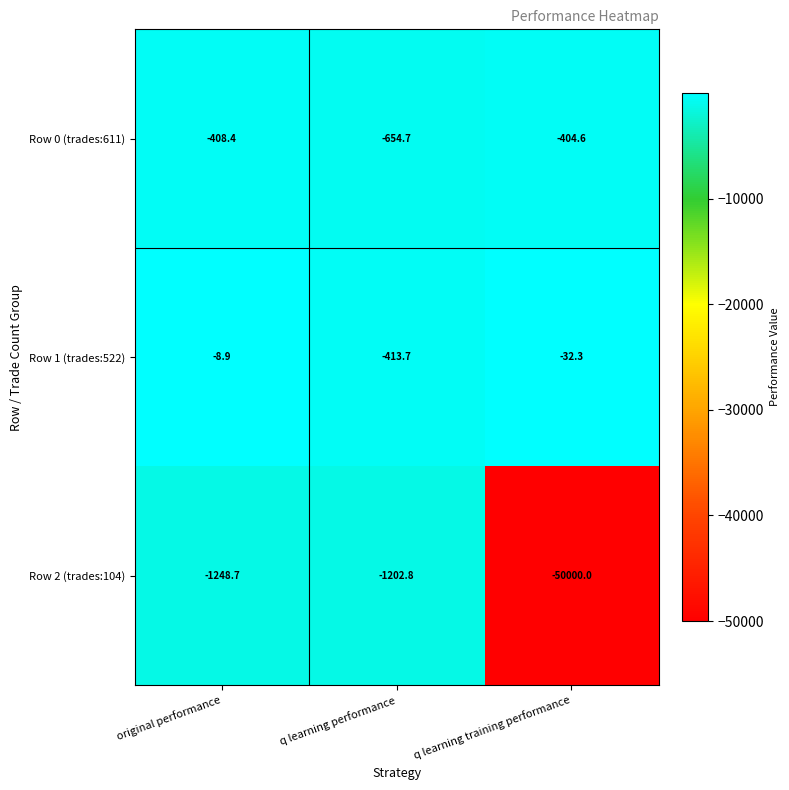

Which series has the largest total across all categories?

Row 1 (trades:522)